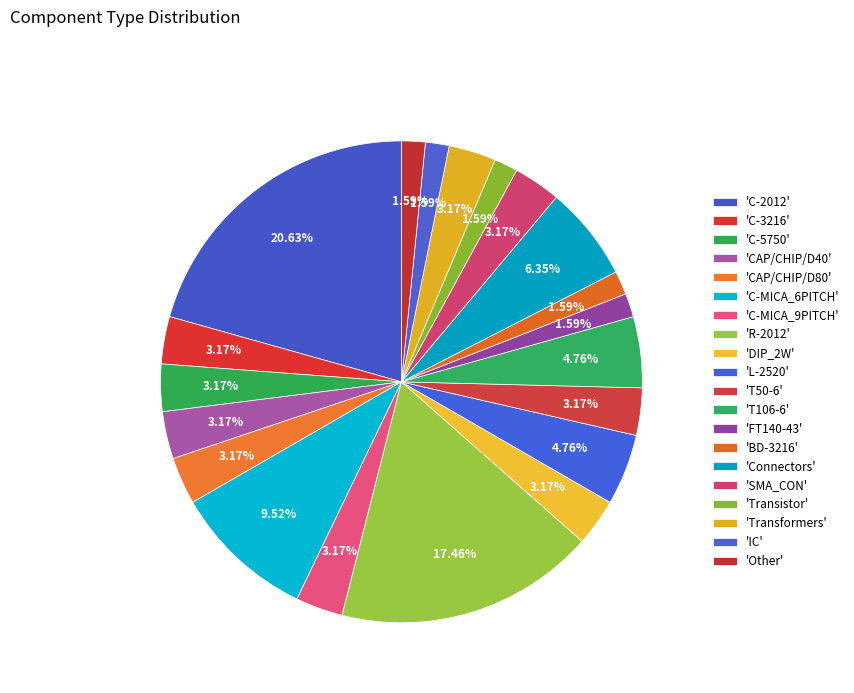

How many segments does this pie chart have?

20